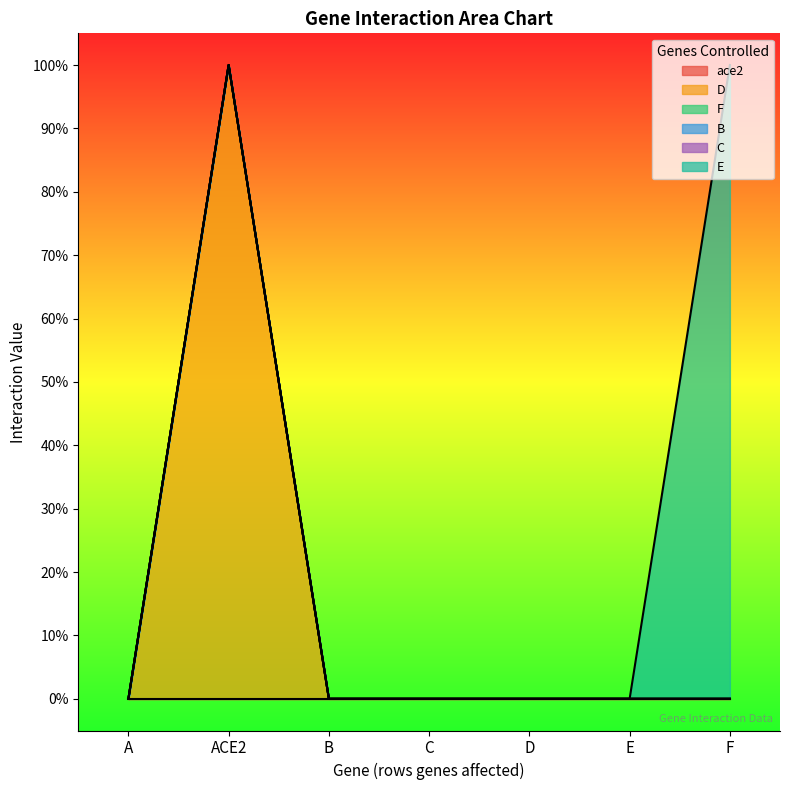

What position from the left is ACE2?

2